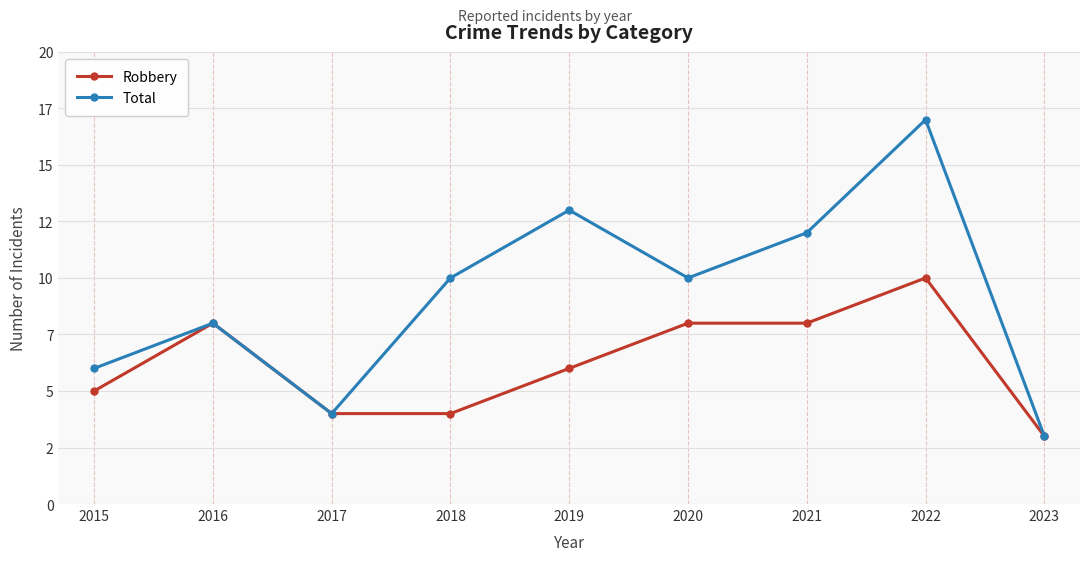

Reading right to left, extract all data points from this chart.

Robbery: 2023=3	2022=10	2021=8	2020=8	2019=6	2018=4	2017=4	2016=8	2015=5
Total: 2023=3	2022=17	2021=12	2020=10	2019=13	2018=10	2017=4	2016=8	2015=6